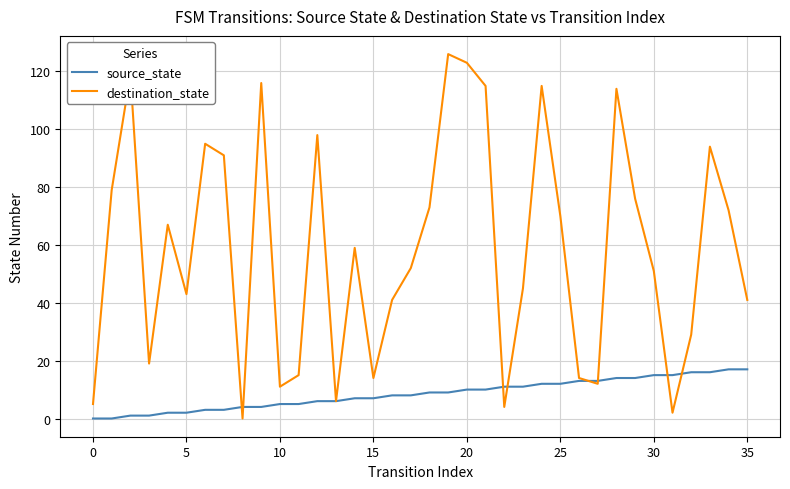

What is the maximum value for destination_state?

126